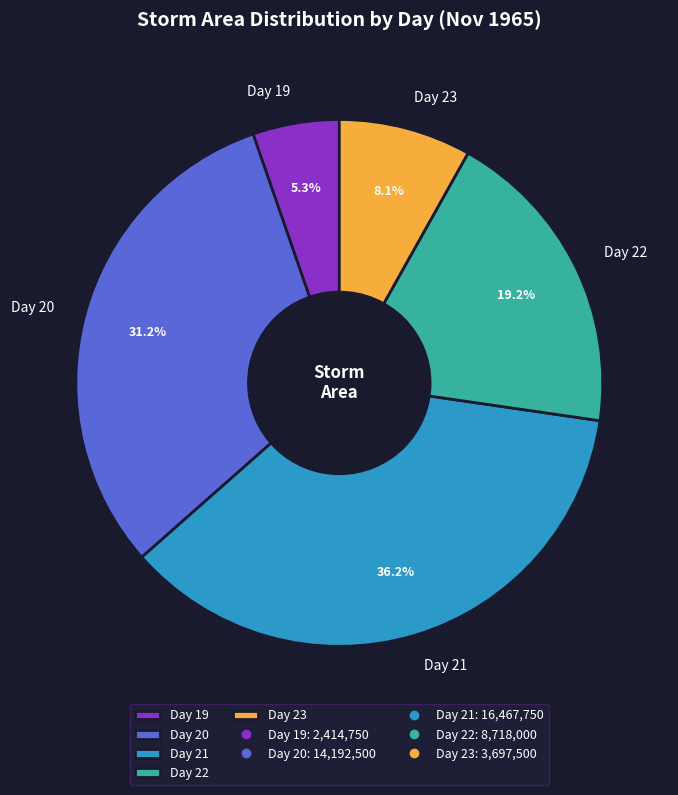

Count the number of slices in the pie.

5